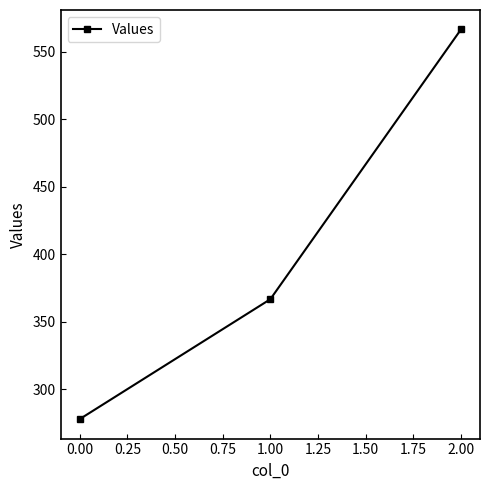

At which category does the chart reach its peak across all series?

2.00